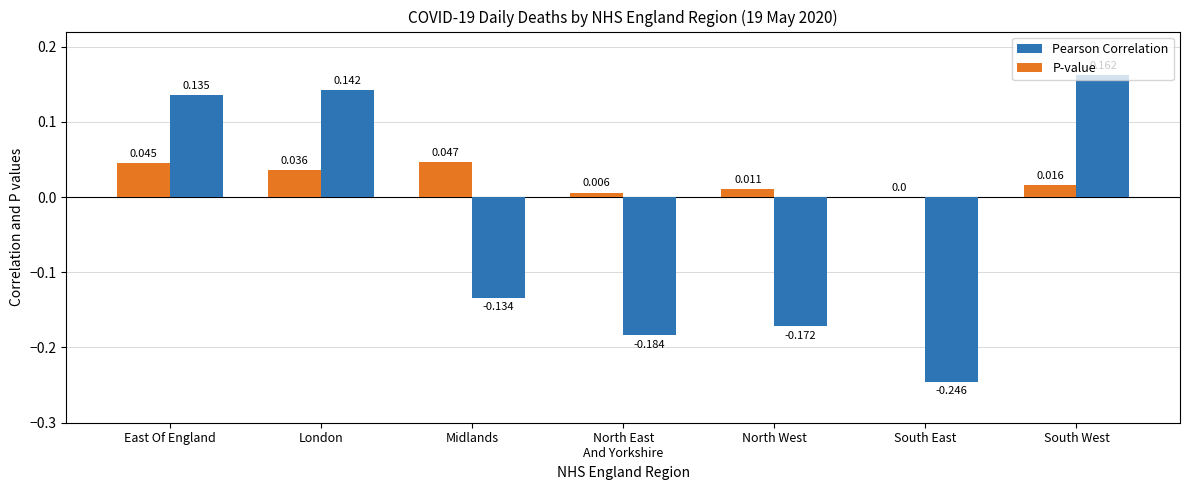

Is the value of Pearson Correlation at London greater than the value of P-value at London?

Yes